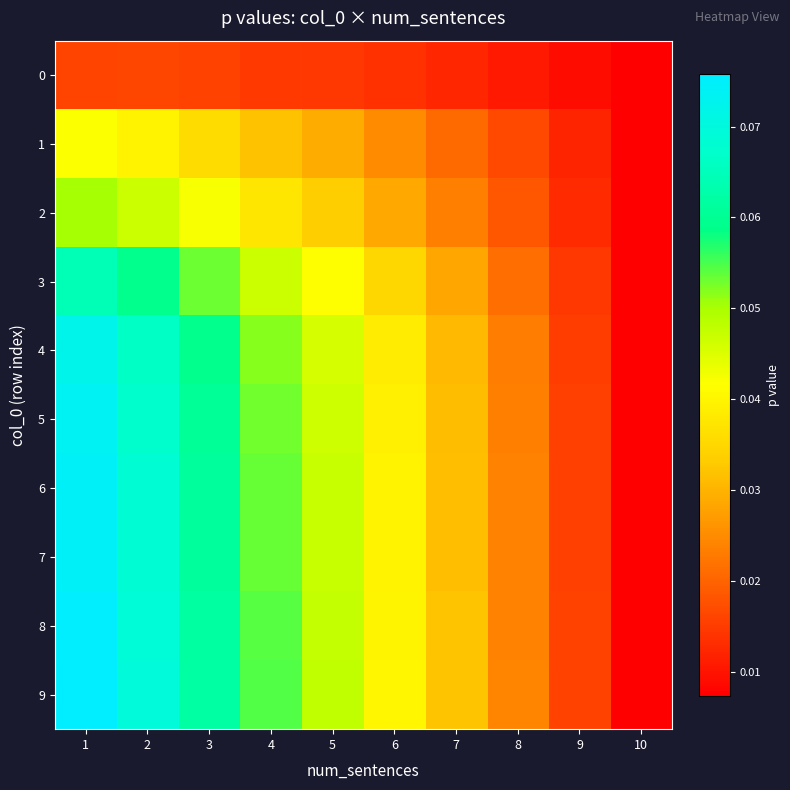

How many distinct data groups are displayed?

10